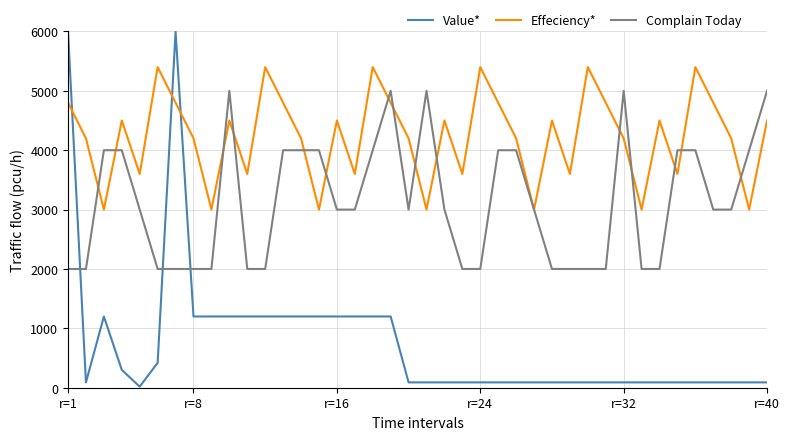

Which series has the widest spread of values?

Value*